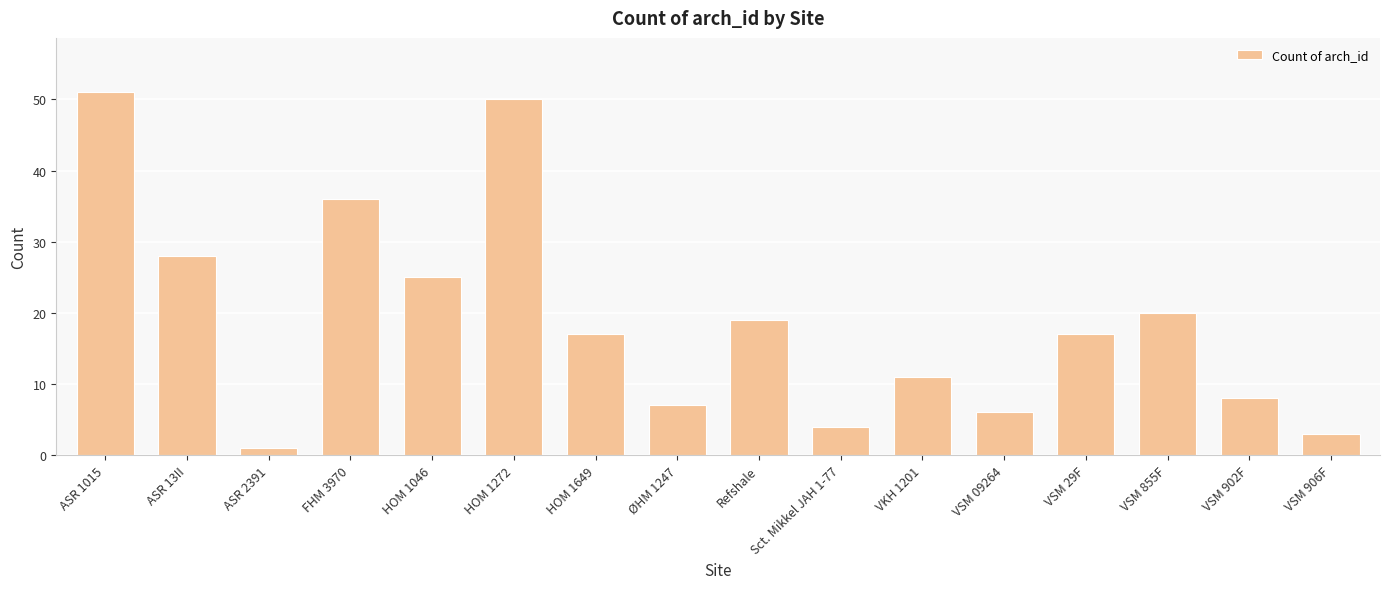

What is the sum of the values at FHM 3970 and VSM 906F?

39